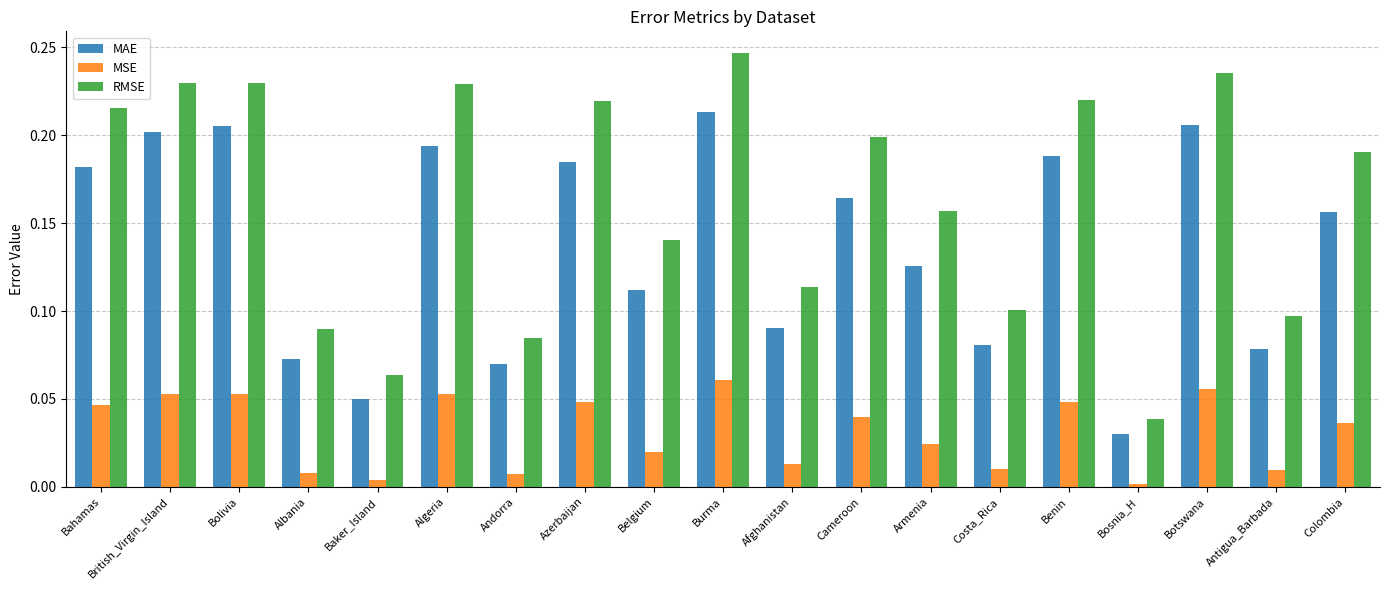

What are all the series names shown in the legend?

MAE, MSE, RMSE